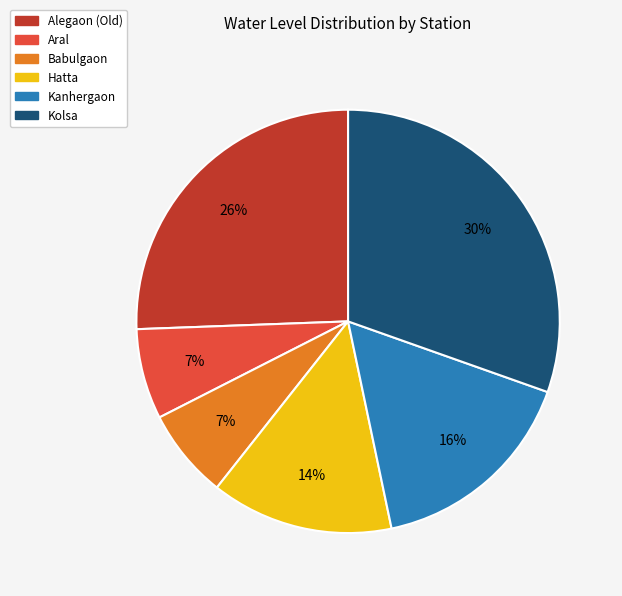

Does Babulgaon represent more than half of the total?

No